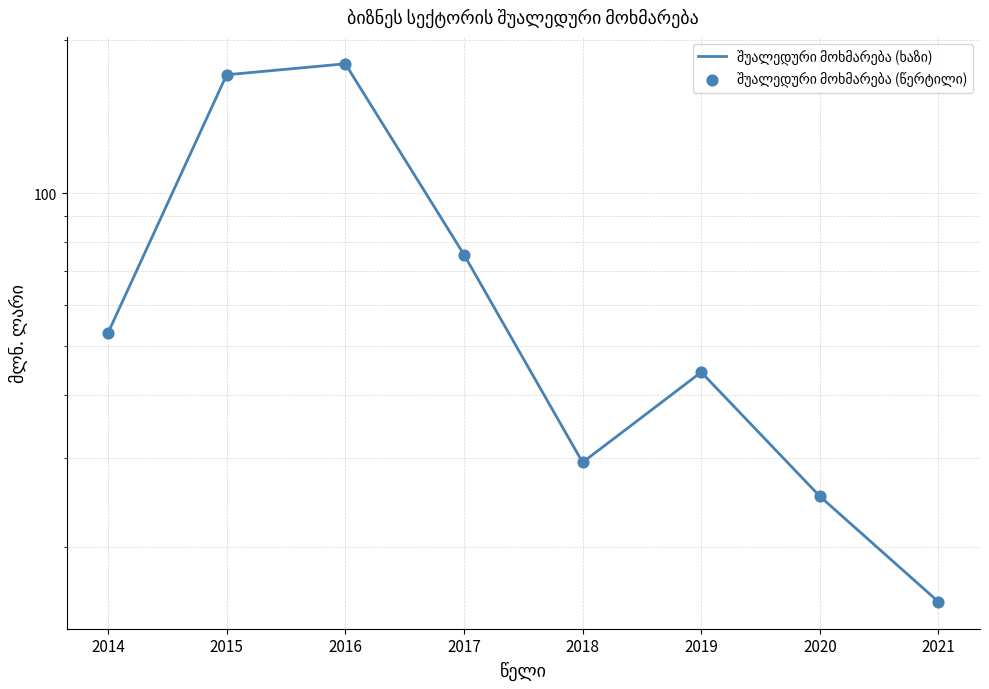

Is the value of შუალედური მოხმარება (ხაზი) at 2021 greater than the value of შუალედური მოხმარება (წერტილი) at 2014?

No